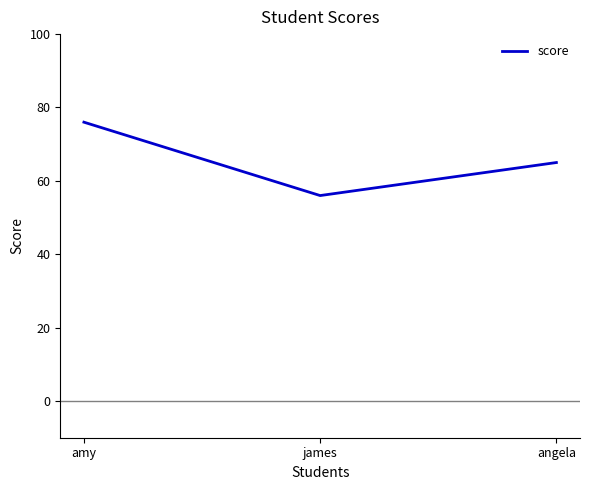

What is the difference between the maximum and second lowest values?

11